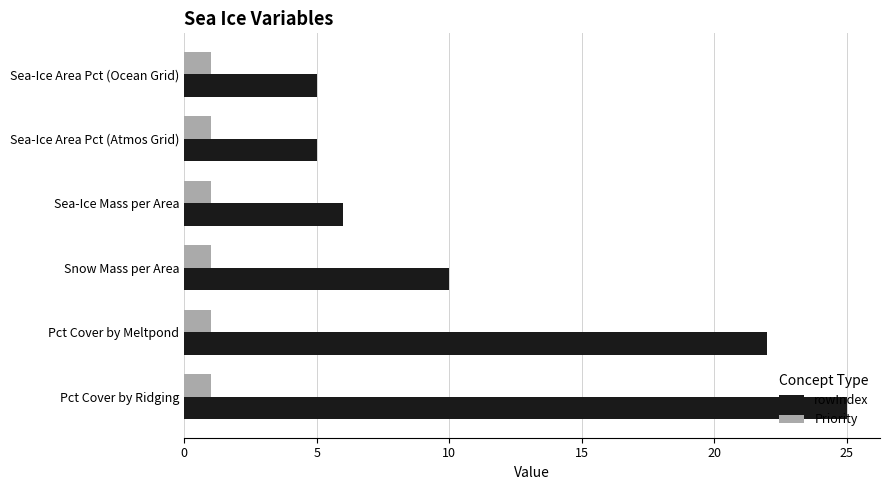

Which series has the largest range (max minus min)?

rowIndex